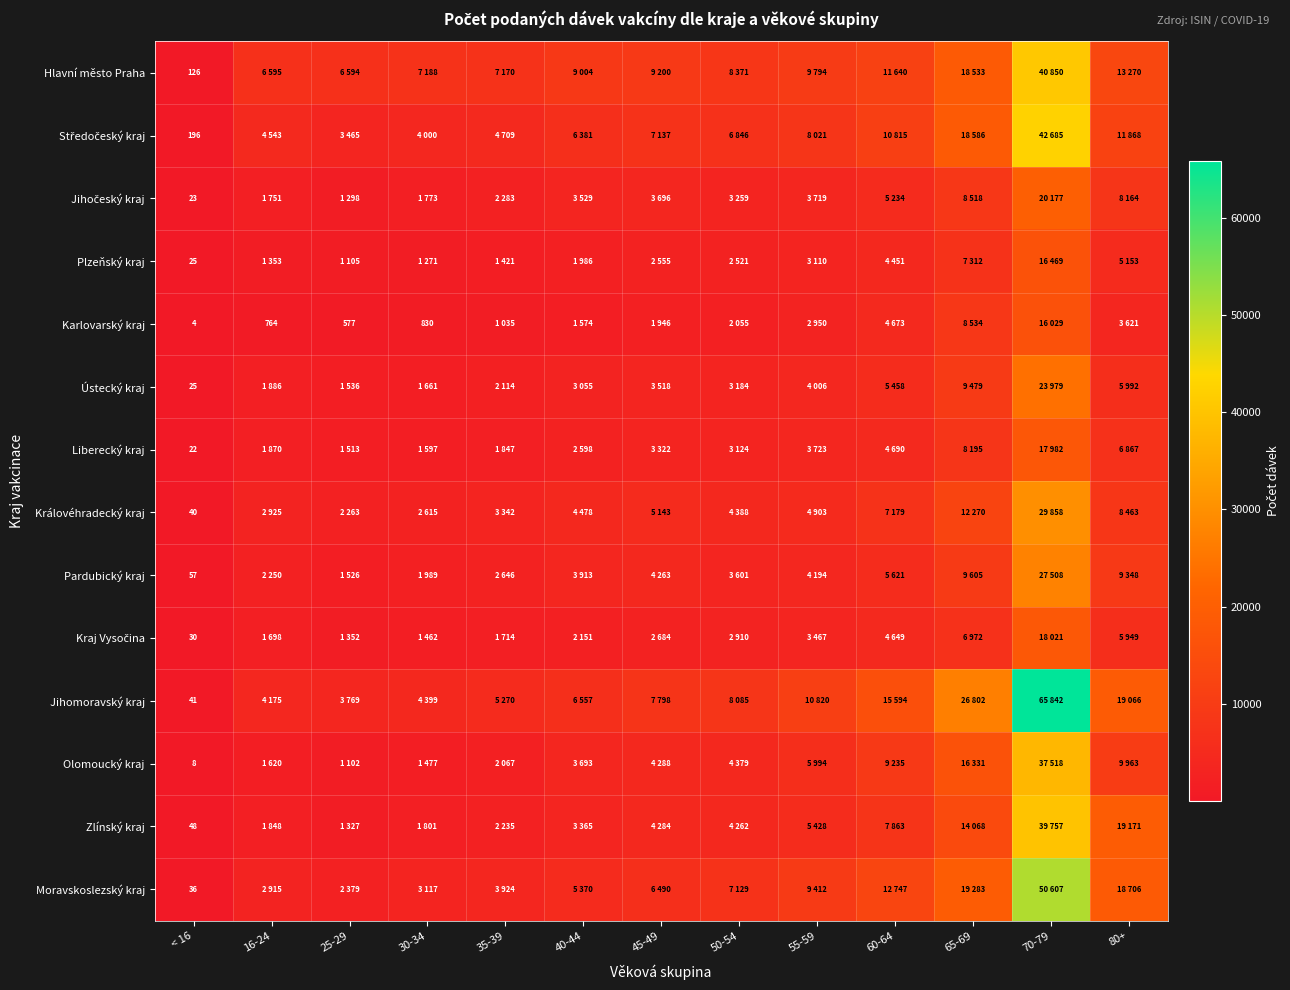

At which category is the sum across all series the highest?

70-79